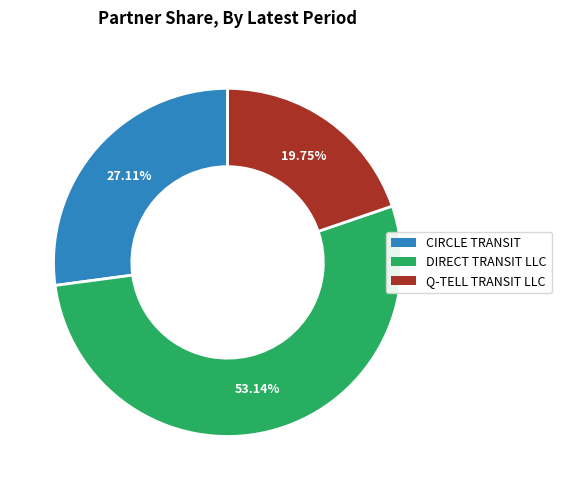

What is the largest slice in the pie chart?

DIRECT TRANSIT LLC